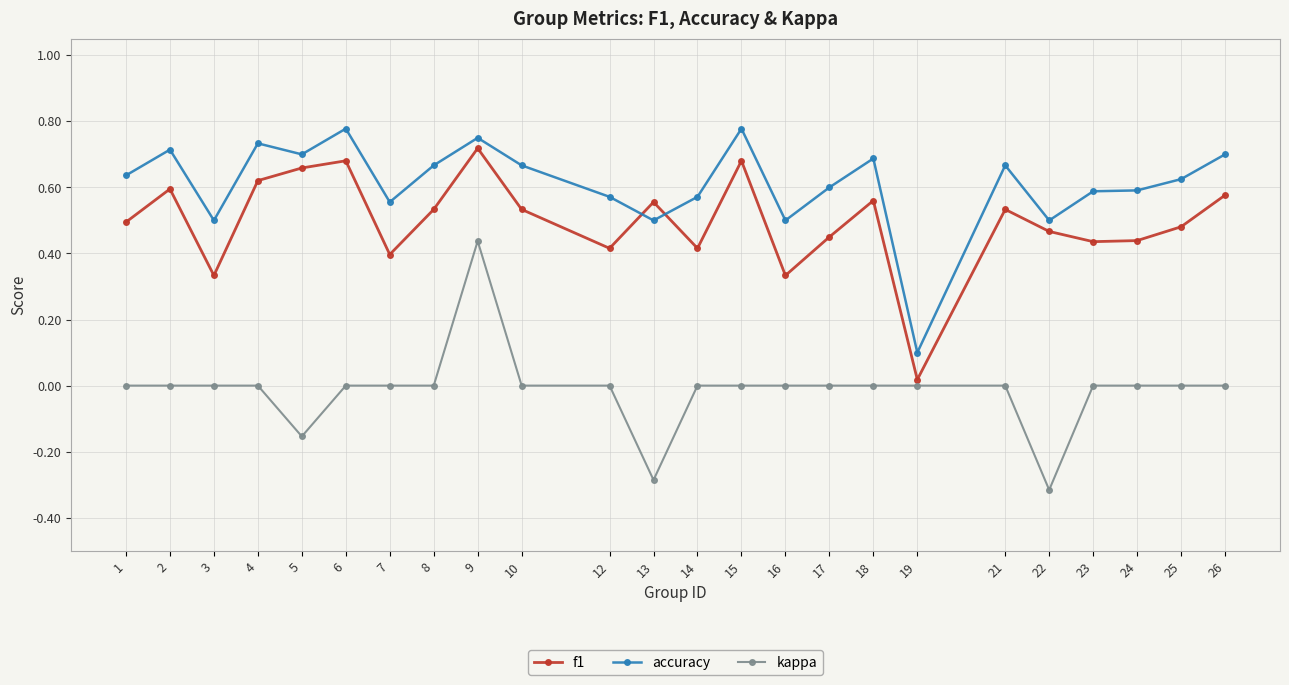

Does the chart have visible grid lines?

Yes